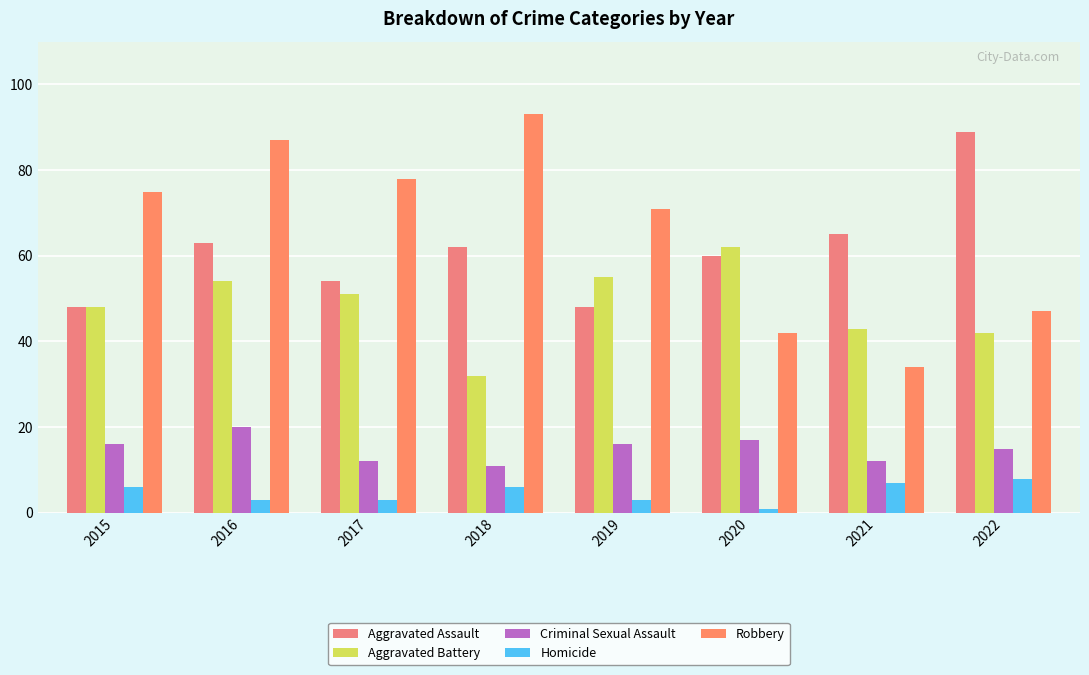

How many bars are there in total?

40